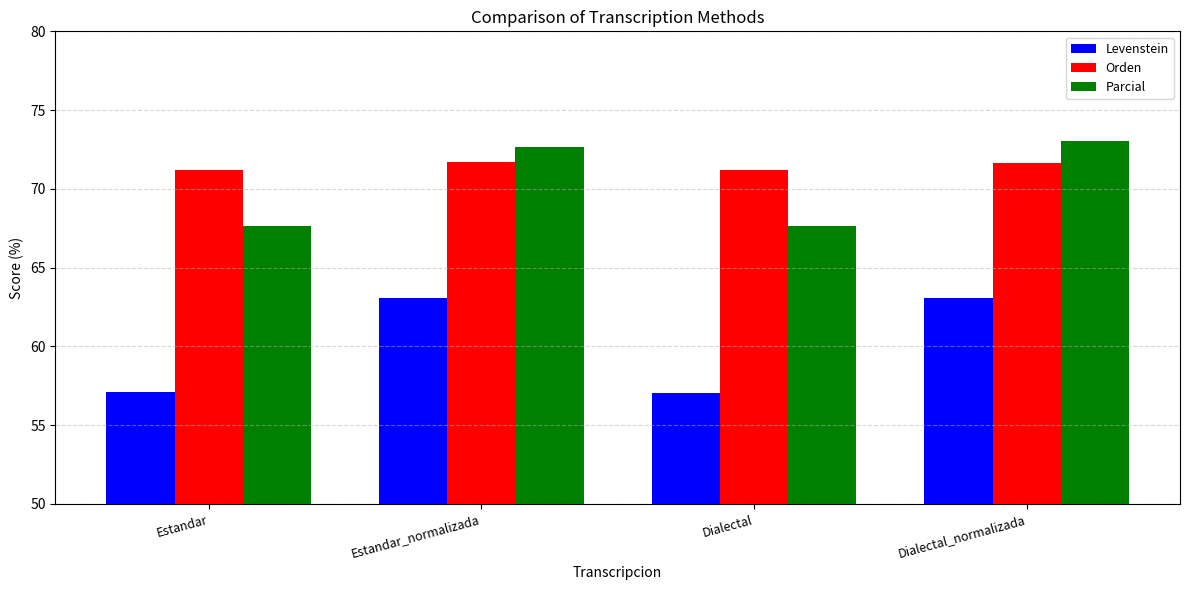

Rank the series at Dialectal from highest to lowest value.

Orden, Parcial, Levenstein